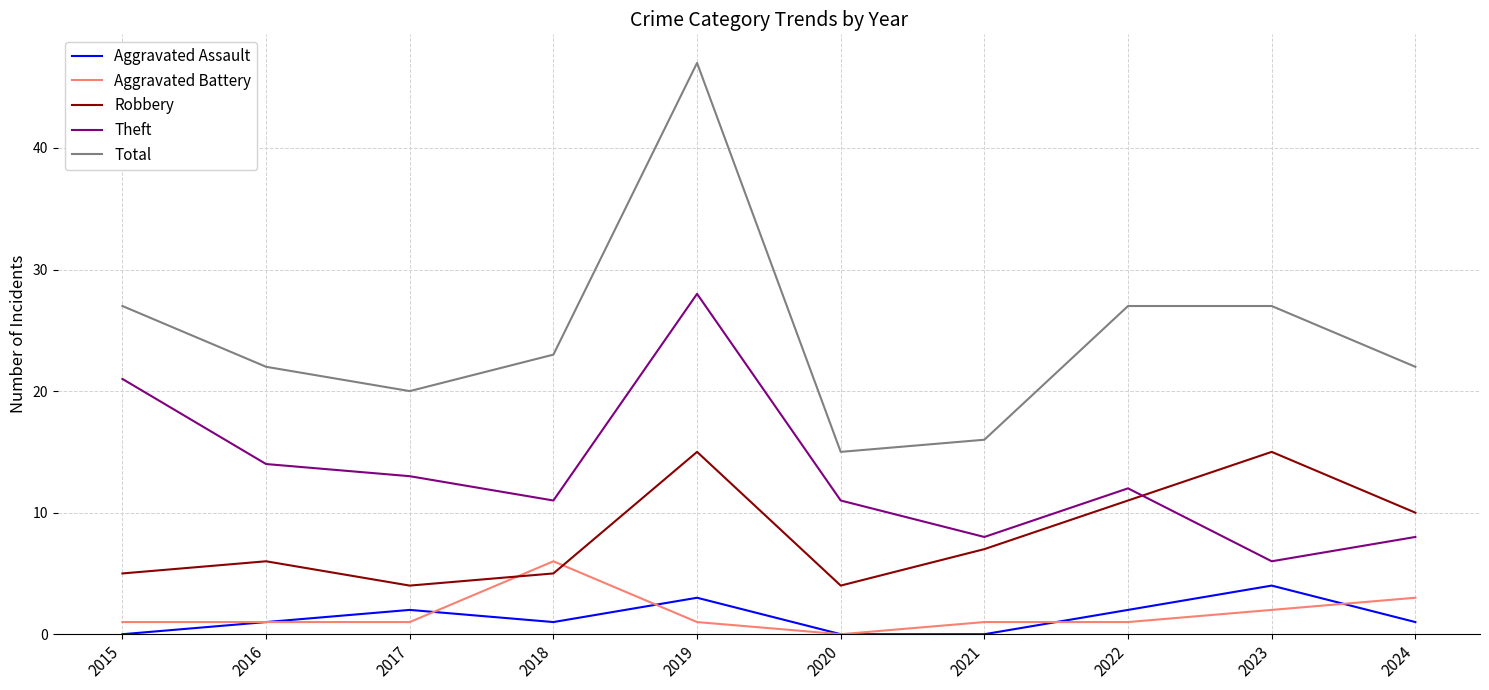

Reading left to right, what are all the values shown in this chart?

Aggravated Assault: 0	1	2	1	3	0	0	2	4	1
Aggravated Battery: 1	1	1	6	1	0	1	1	2	3
Robbery: 5	6	4	5	15	4	7	11	15	10
Theft: 21	14	13	11	28	11	8	12	6	8
Total: 27	22	20	23	47	15	16	27	27	22